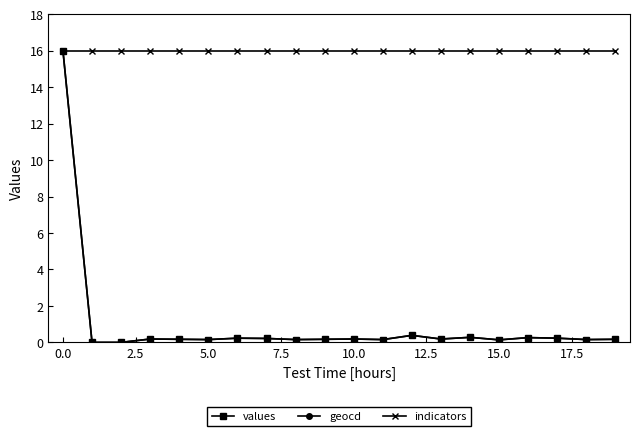

Which series has the largest total across all categories?

indicators